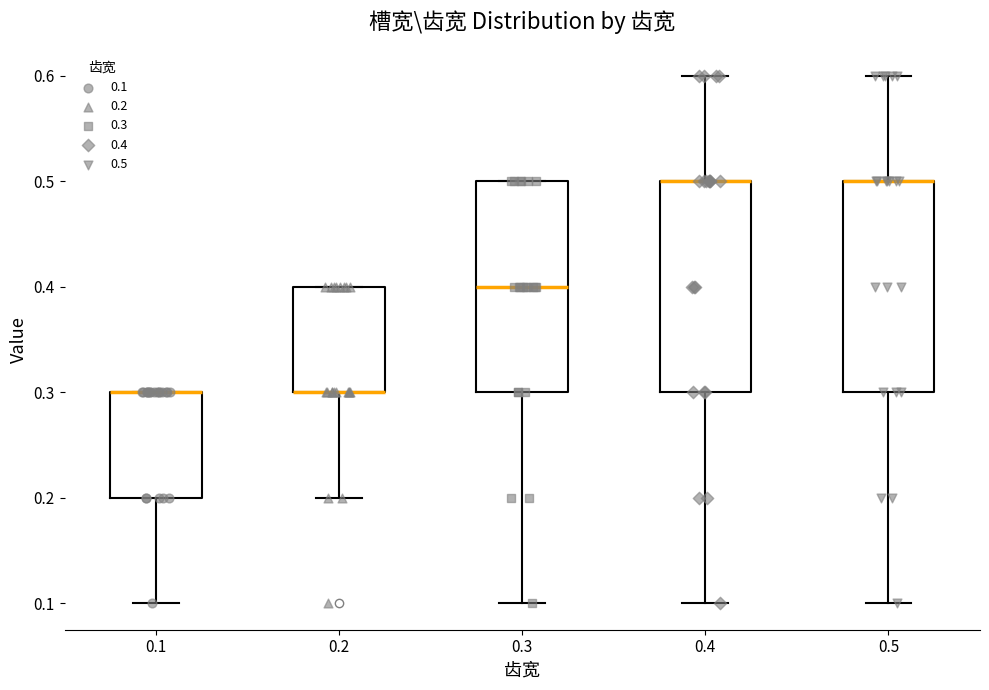

Reading left to right, transcribe this box plot: for each box, give where its median line is, the range the box spans, and where its two whiskers end, as read against the y-axis. The values are not printed on the chart, so give them approximately, as read against the axis.

0.1: median 0.3 (drawn on the box's upper edge), box 0.2 to 0.3, whiskers 0.1 to 0.3
0.2: median 0.3 (drawn on the box's lower edge), box 0.3 to 0.4, whiskers 0.2 to 0.4
0.3: median 0.4, box 0.3 to 0.5, whiskers 0.1 to 0.5
0.4: median 0.5 (drawn on the box's upper edge), box 0.3 to 0.5, whiskers 0.1 to 0.6
0.5: median 0.5 (drawn on the box's upper edge), box 0.3 to 0.5, whiskers 0.1 to 0.6